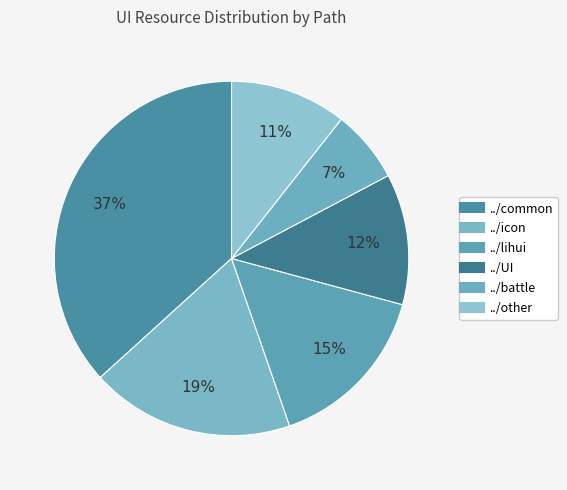

Is there any slice that represents more than half of the pie?

No